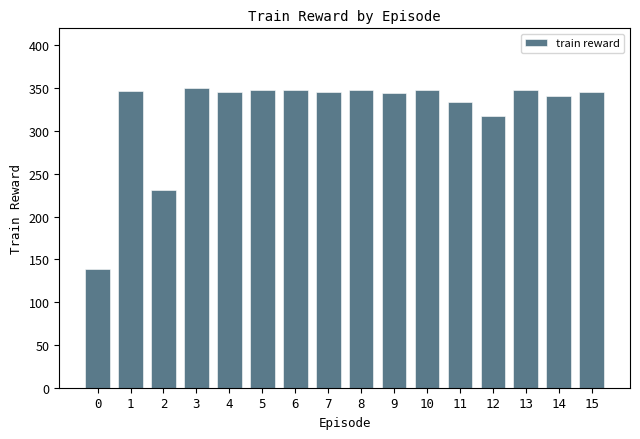

What is the change in value from 3 to 11?

-17.0